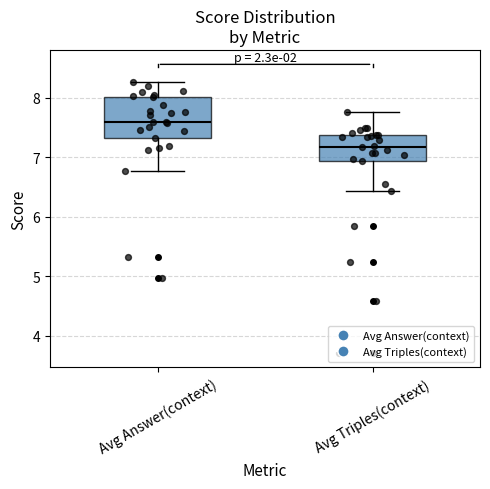

Reading left to right, transcribe this box plot: for each box, give where its median line is, the range the box spans, and where its two whiskers end, as read against the y-axis. The values are not printed on the chart, so give them approximately, as read against the axis.

Avg Answer(context): median 7.6, box 7.3 to 8.0, whiskers 6.8 to 8.3
Avg Triples(context): median 7.2, box 6.9 to 7.4, whiskers 6.4 to 7.8